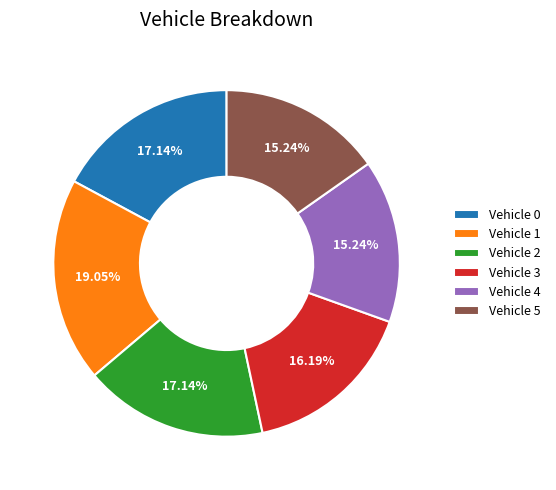

To the nearest percent, what is the difference between the Vehicle 4 and Vehicle 0 slice percentages?

2%